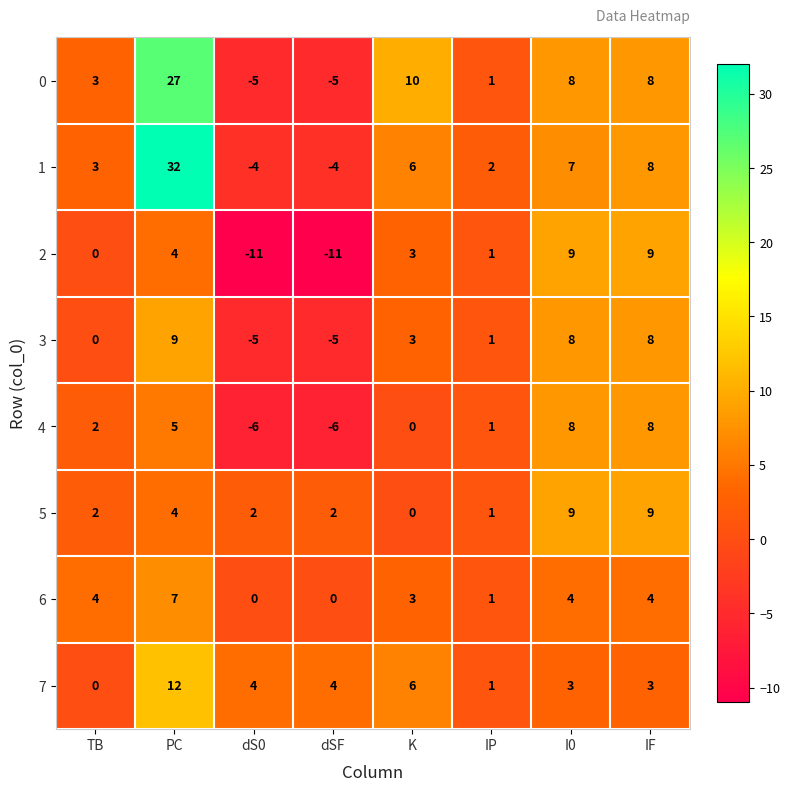

The 2 series shows 0 at TB. True or false?

True